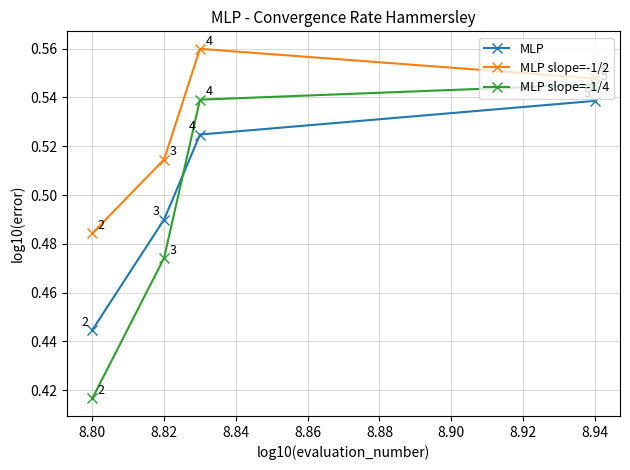

Rank the series by their average value, from lowest to highest.

MLP slope=-1/4, MLP, MLP slope=-1/2